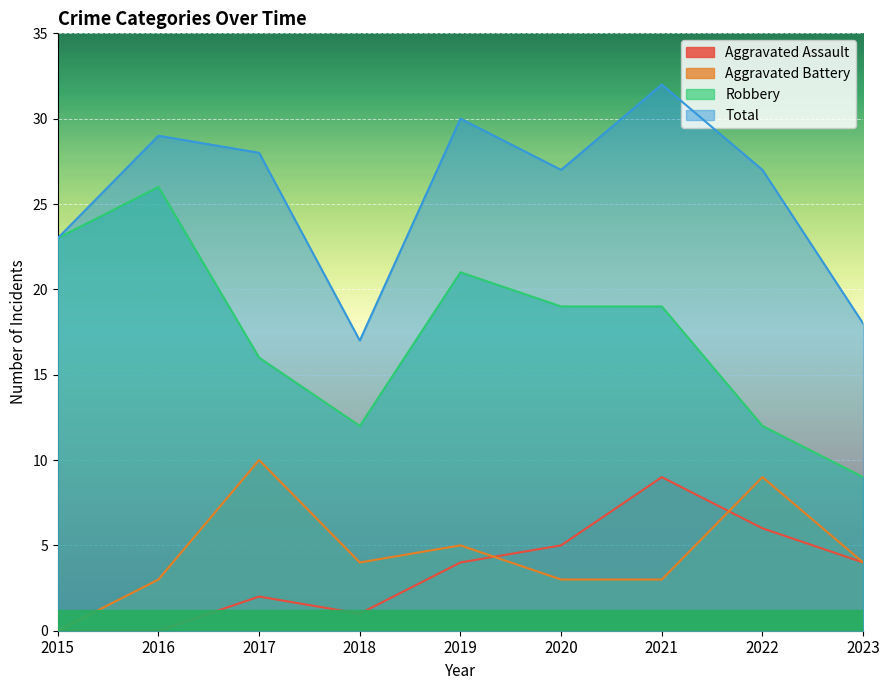

How many Aggravated Assault values are between 1 and 5?

5